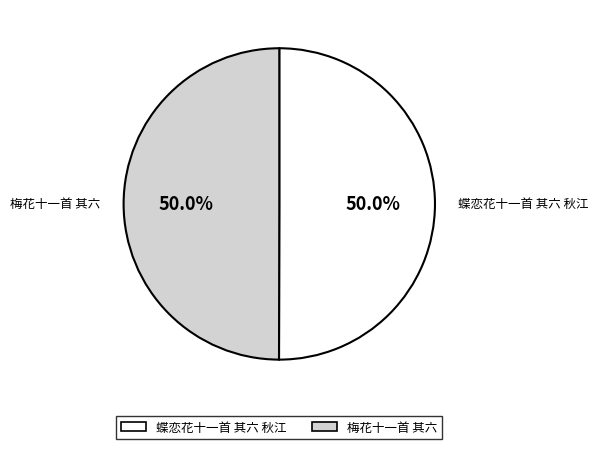

The 蝶恋花十一首 其六 秋江 slice represents 36% of the pie. True or false?

False